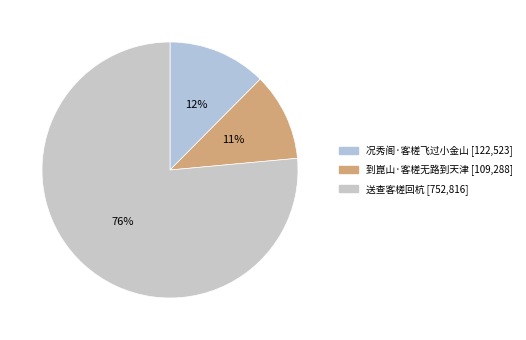

How many slices are in this pie chart?

3